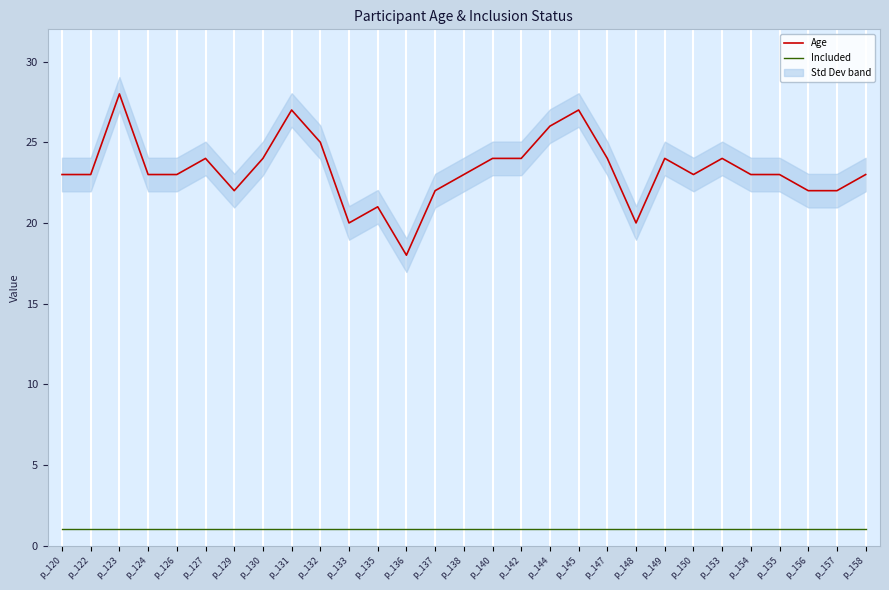

Where is the first local maximum for Age?

p_123